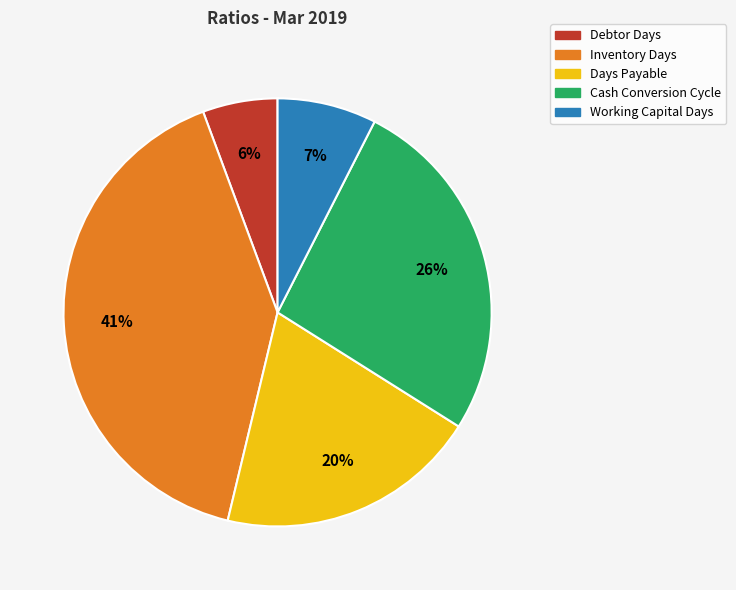

How many segments does this pie chart have?

5